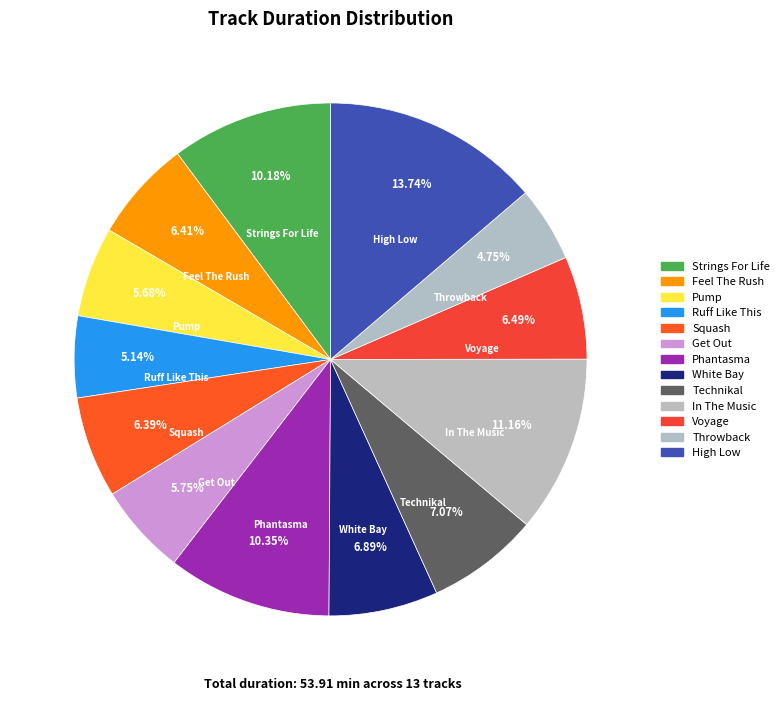

How many slices are in this pie chart?

13